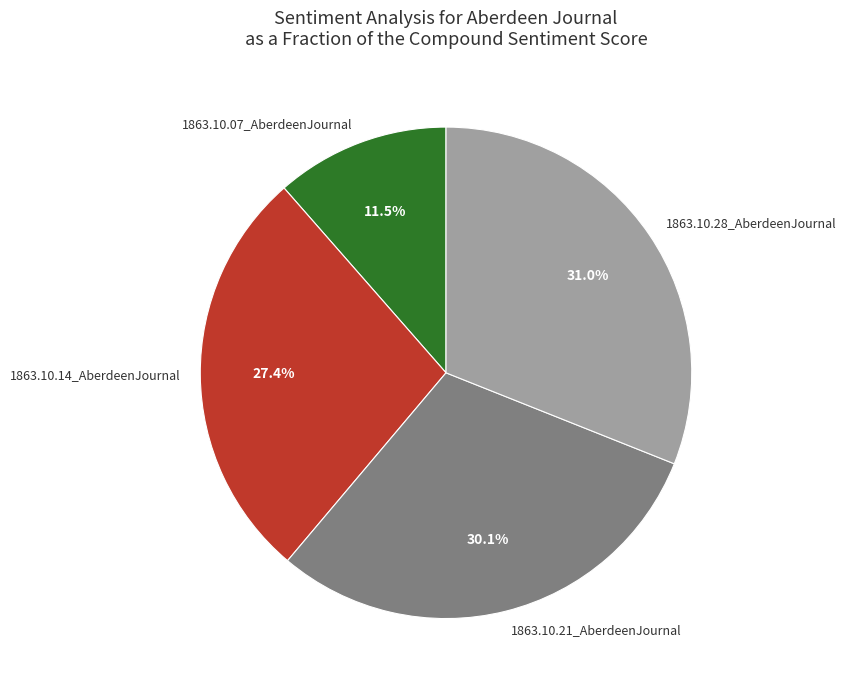

To the nearest percent, what portion does 1863.10.28_AberdeenJournal represent?

31%